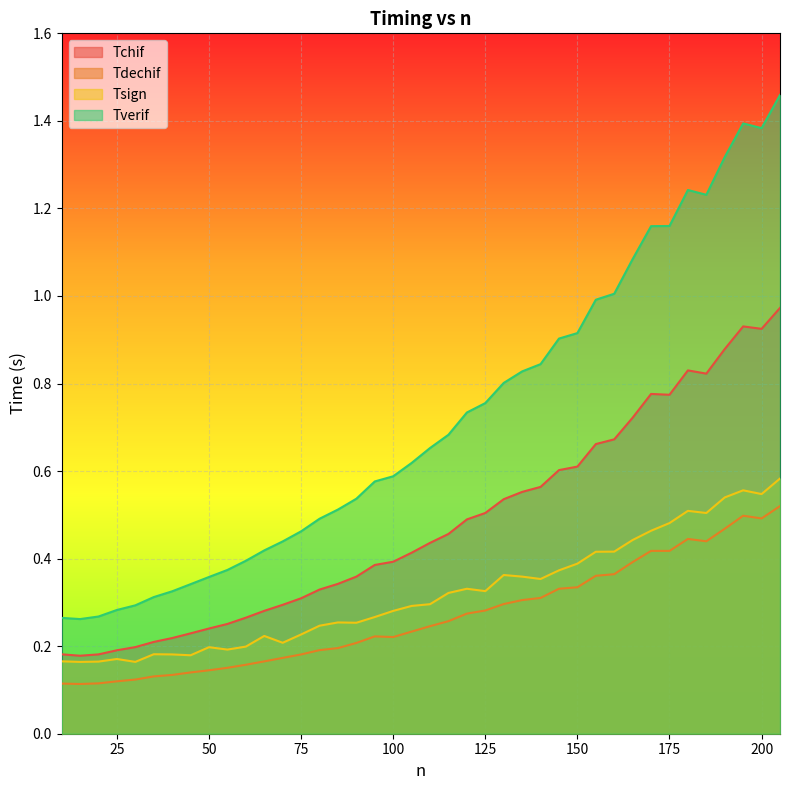

How many interior local valleys does the Tsign series have?

10